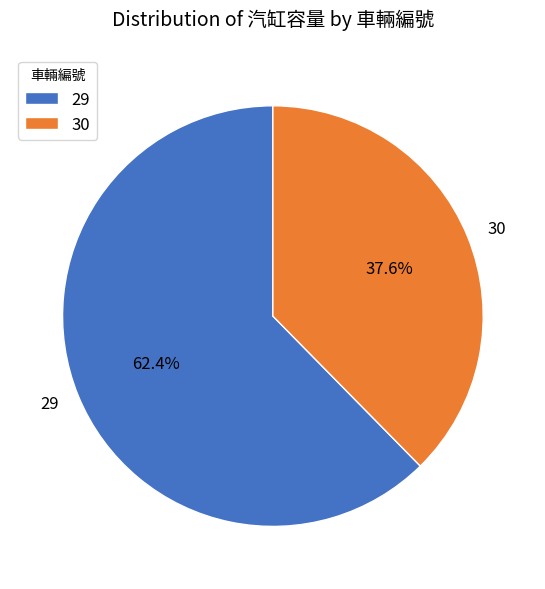

How much of the chart is everything except 30?

62.4%